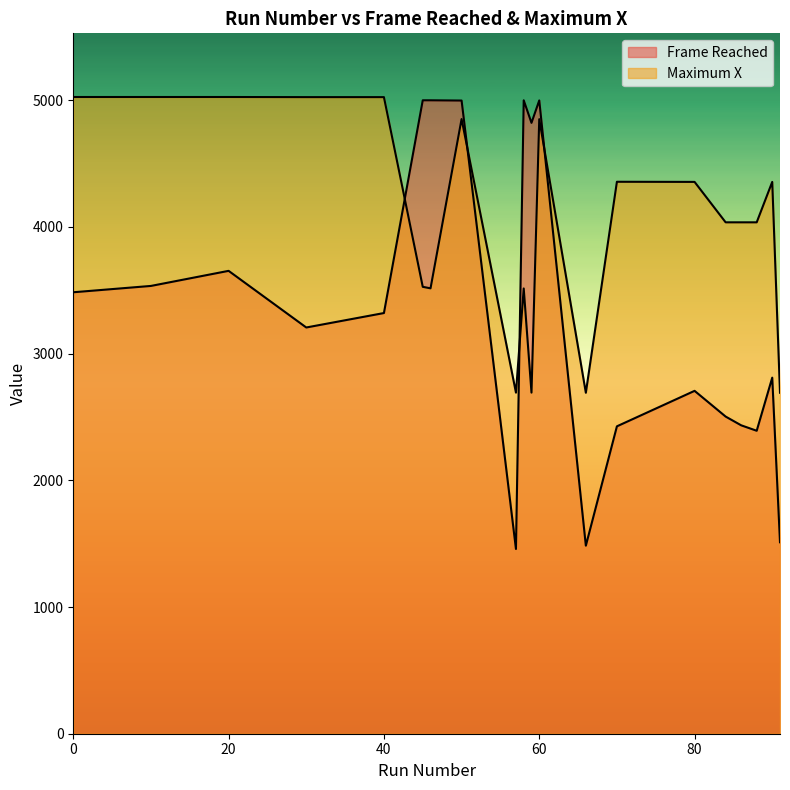

Rank the series by their average value, from highest to lowest.

Maximum X, Frame Reached